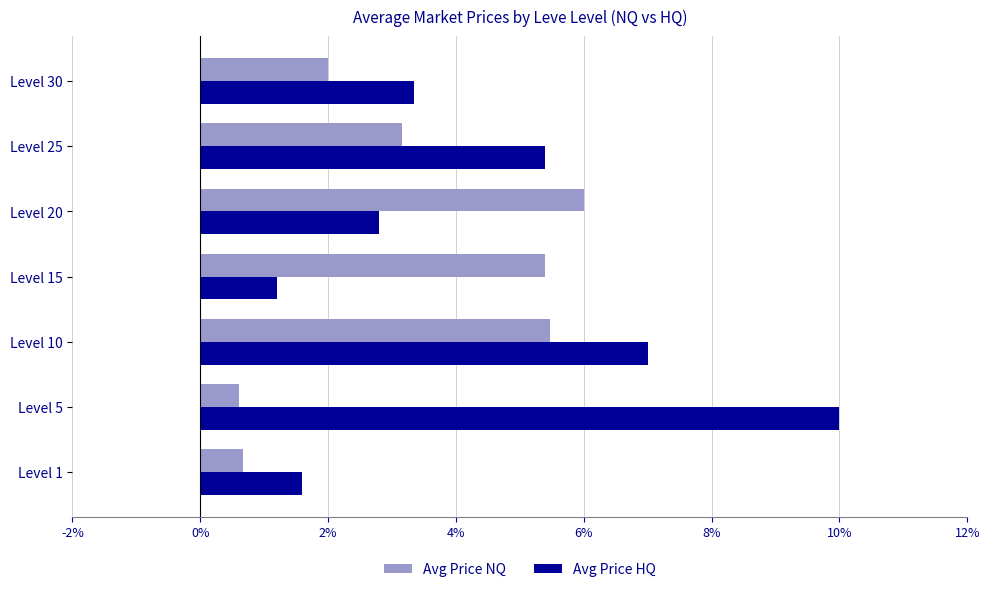

What is the smallest value displayed?

0.6